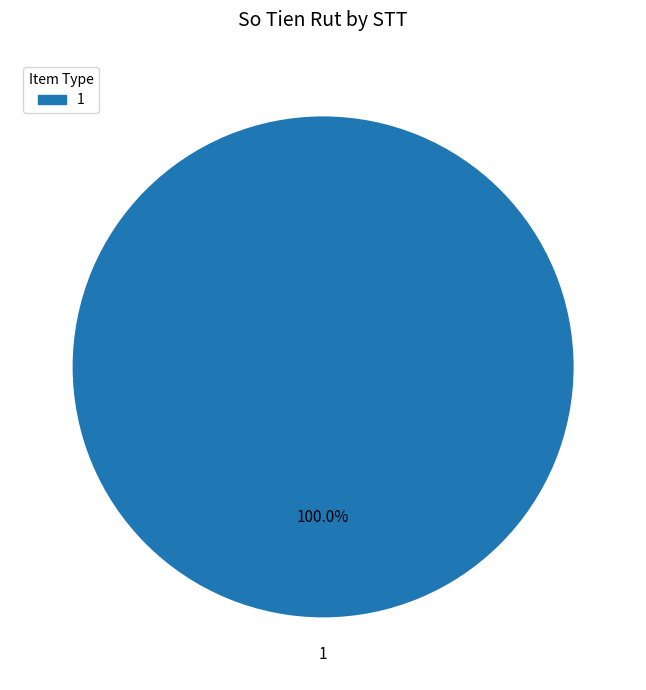

Is there any slice that represents more than half of the pie?

Yes